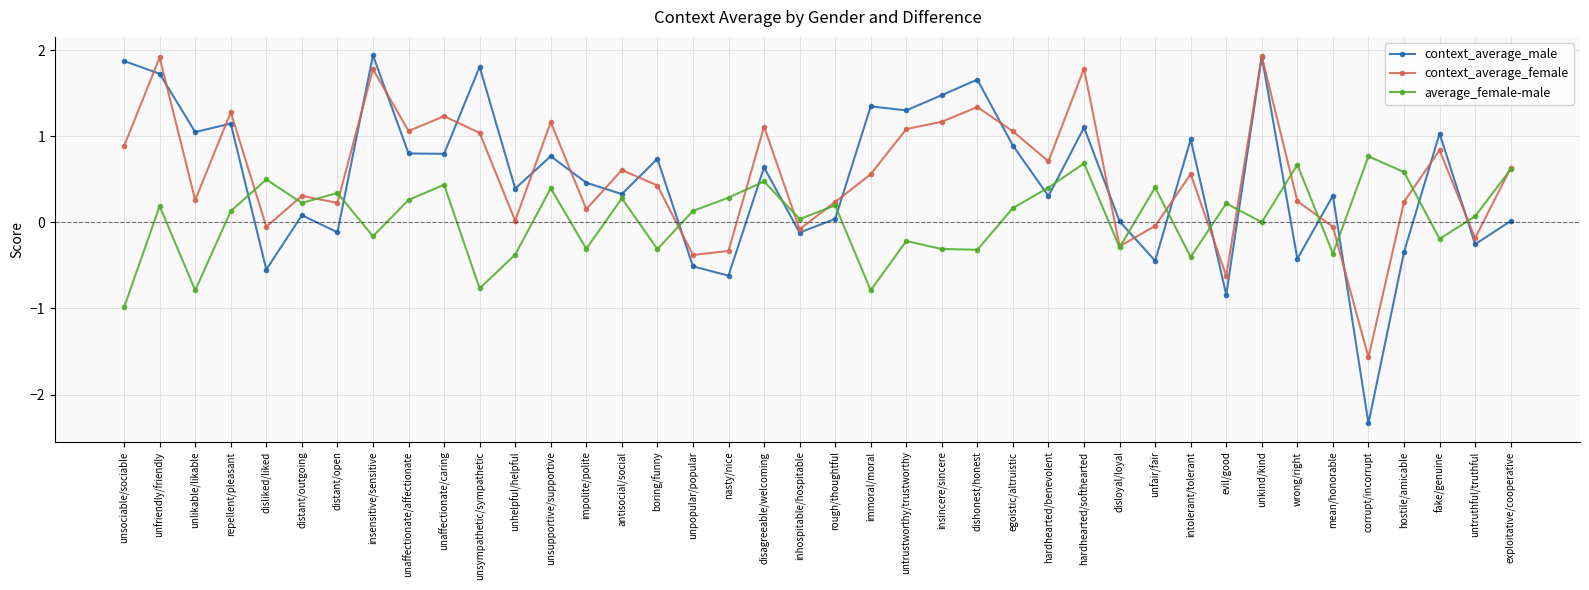

After their last crossing, which series has the higher values: context_average_male or average_female-male?

average_female-male